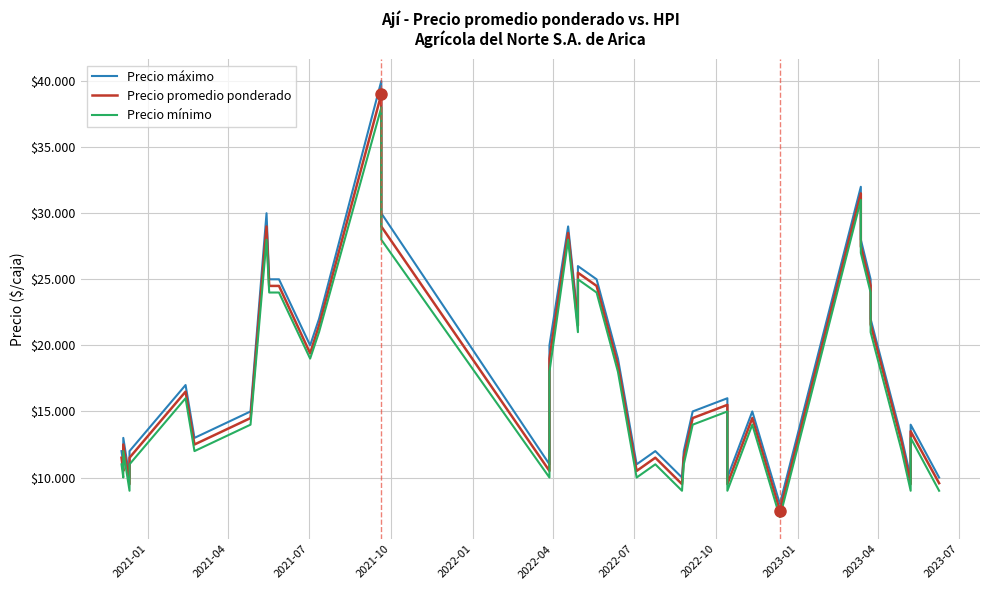

What is the highest value of the Precio máximo series?

40000